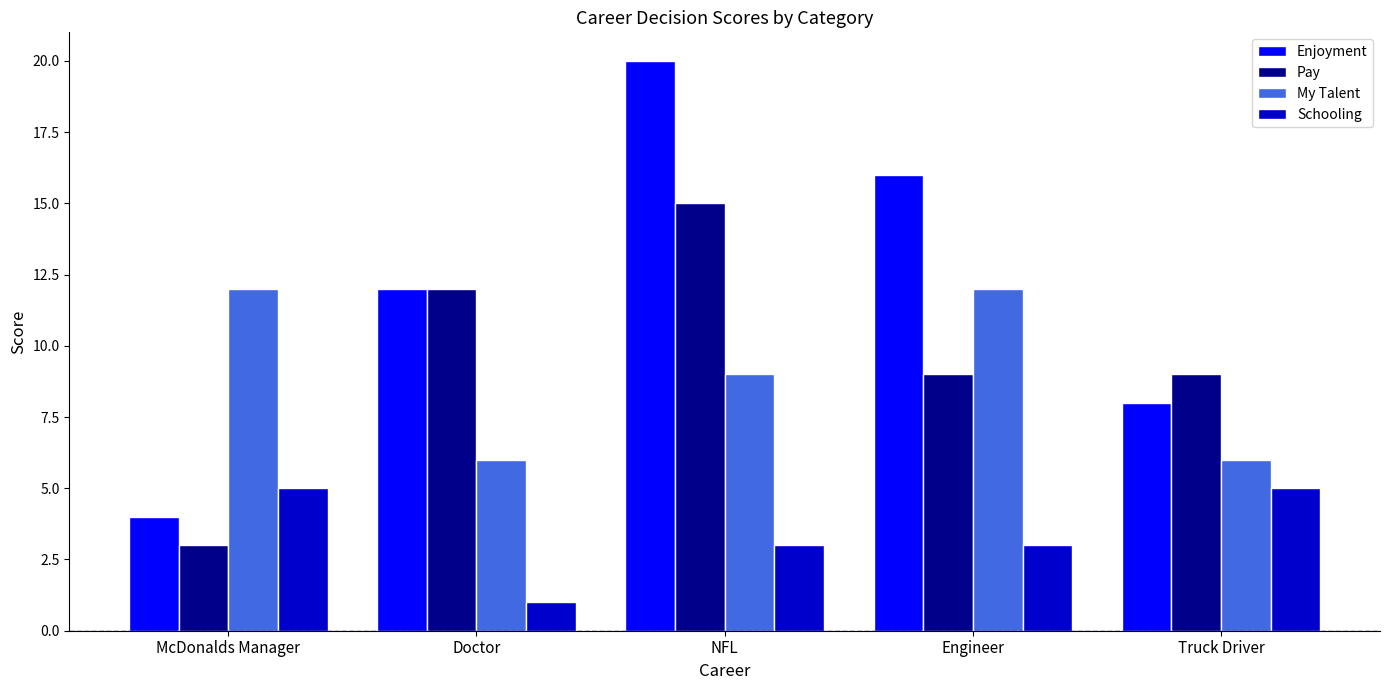

What is the difference between the highest and lowest values at Engineer?

13